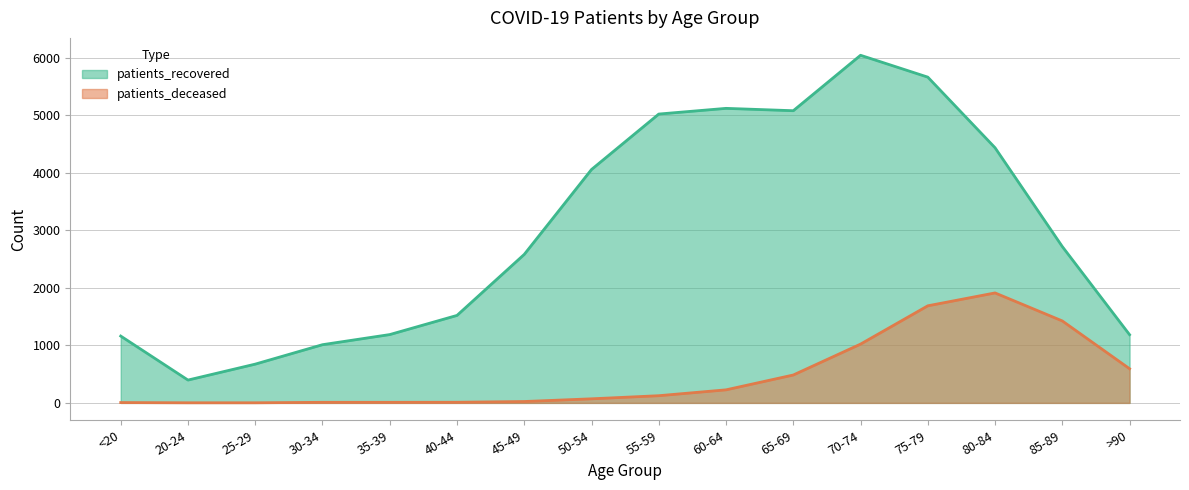

True or false: patients_deceased has a value of 345 at 60-64.

False